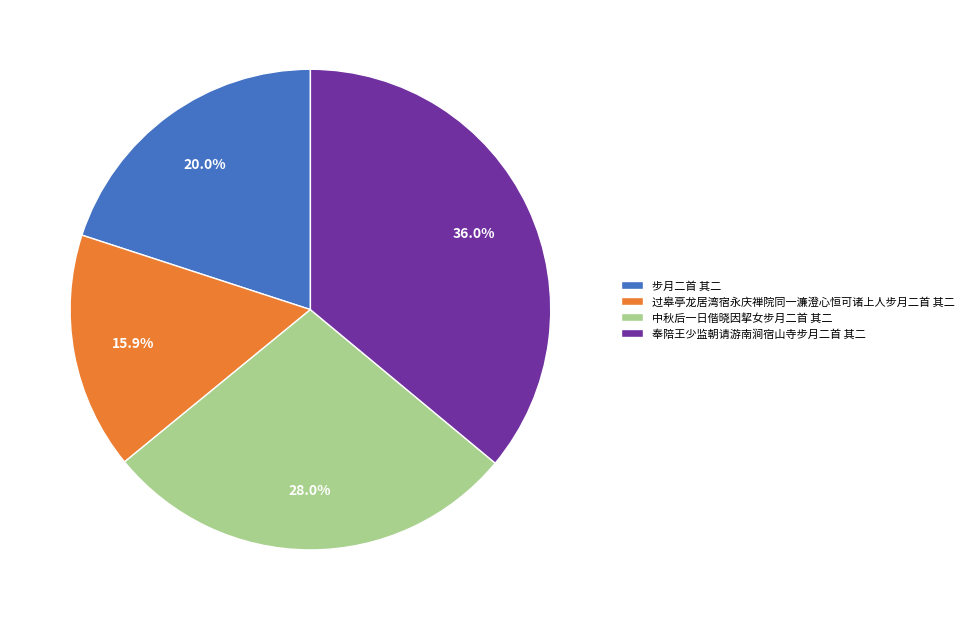

Is the sum of 中秋后一日偕晓因挈女步月二首 其二 and 过皋亭龙居湾宿永庆禅院同一濂澄心恒可诸上人步月二首 其二 greater than half?

No